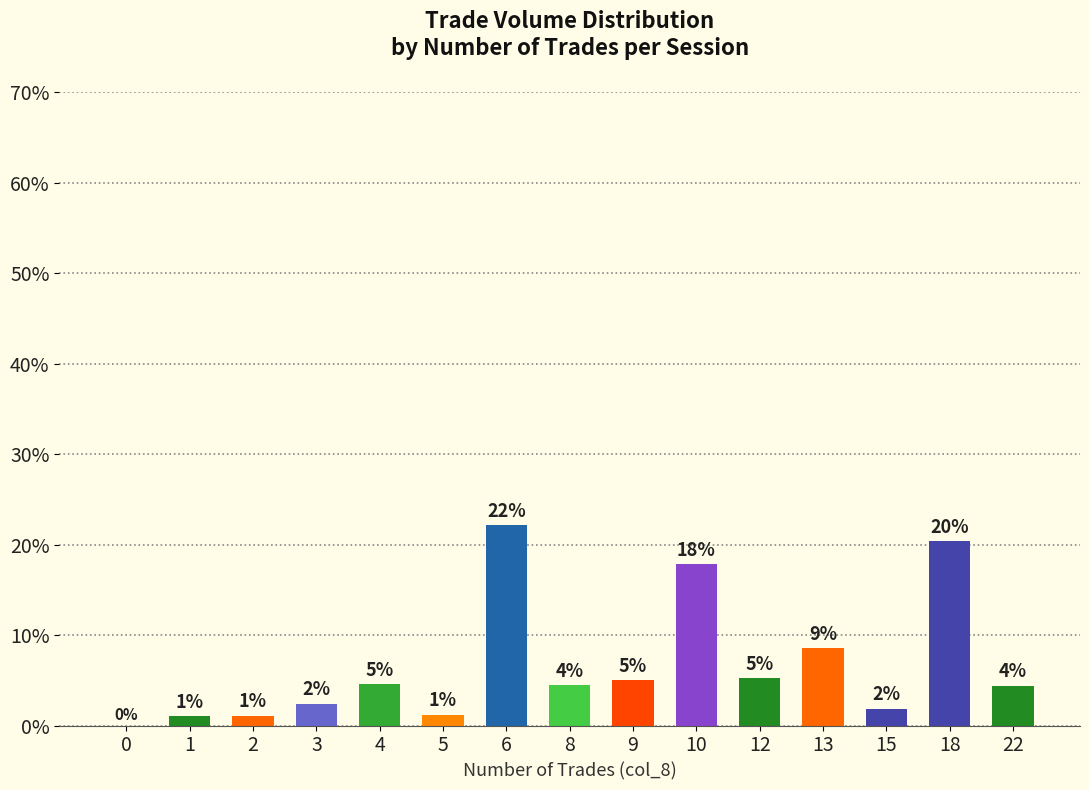

List the labels in order of value, largest first.

6, 18, 10, 13, 12, 9, 4, 8, 22, 3, 15, 5, 2, 1, 0